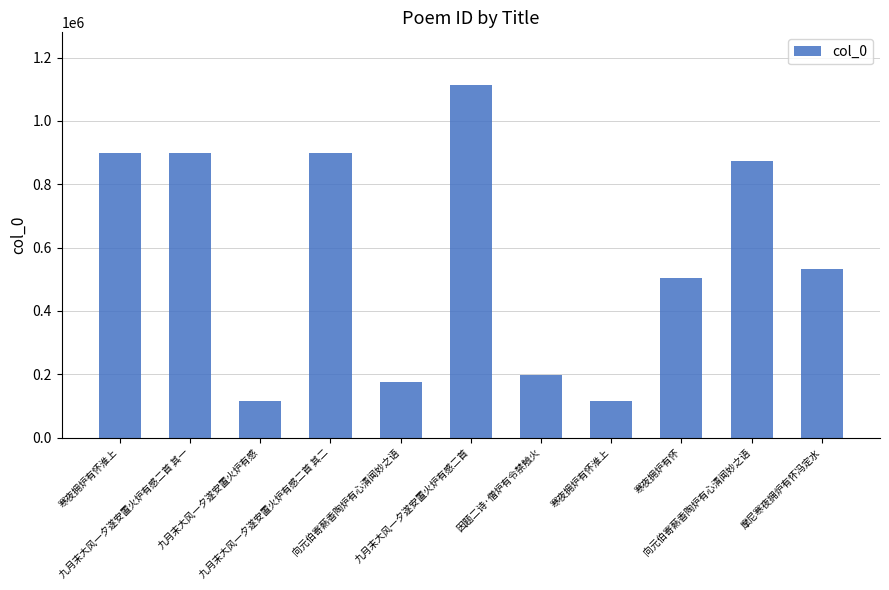

List the labels in order of value, smallest first.

寒夜拥炉有怀淮上, 九月末大风一夕遂安置火炉有感, 向元伯寄爇香陶炉有心清闻妙之语, 因题二诗·僧炉有令禁触火, 寒夜拥炉有怀, 摩尼寒夜拥炉有怀冯定水, 向元伯寄爇香陶炉有心清闻妙之语, 九月末大风一夕遂安置火炉有感二首 其二, 九月末大风一夕遂安置火炉有感二首 其一, 寒夜拥炉有怀淮上, 九月末大风一夕遂安置火炉有感二首